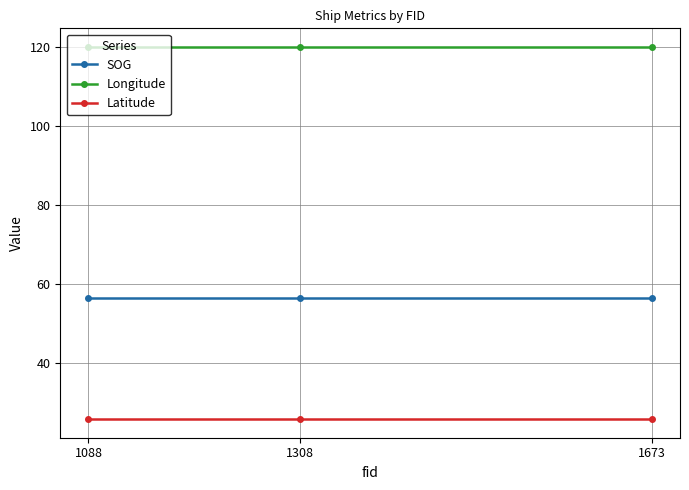

At 1088, list the series in order from smallest to largest.

Latitude, SOG, Longitude